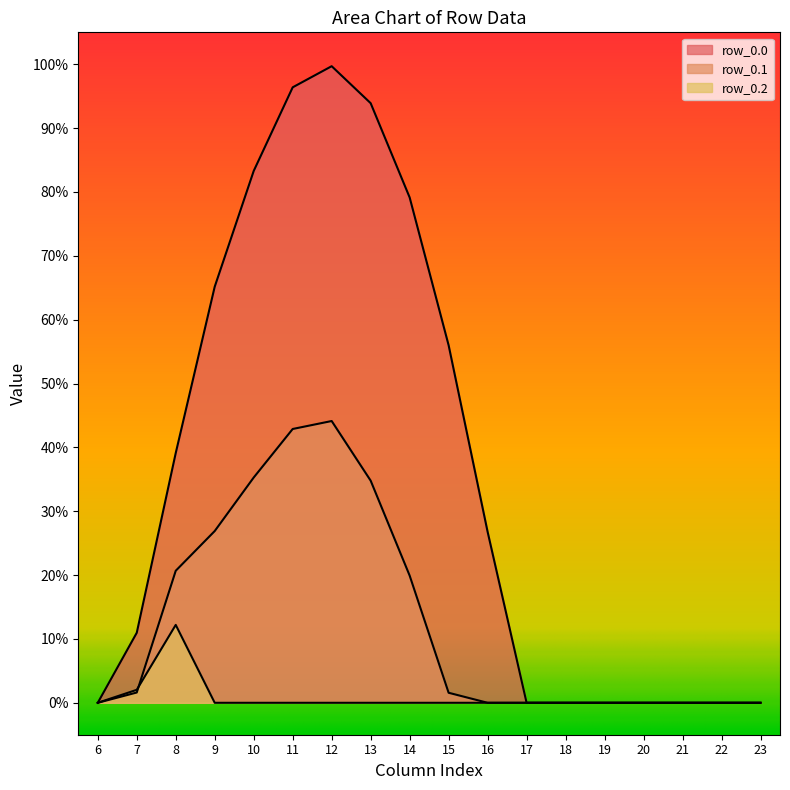

Where does the row_0.1 series first go above 1?

7